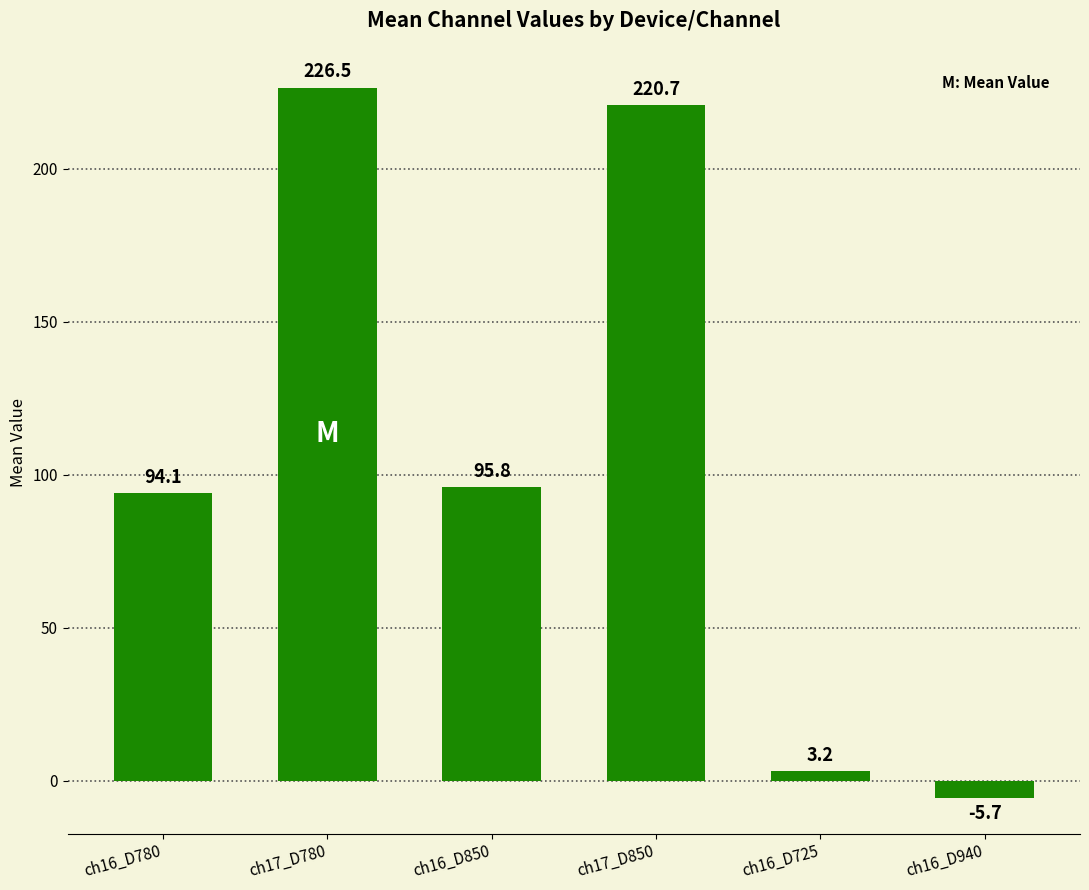

How many negative values are there?

1